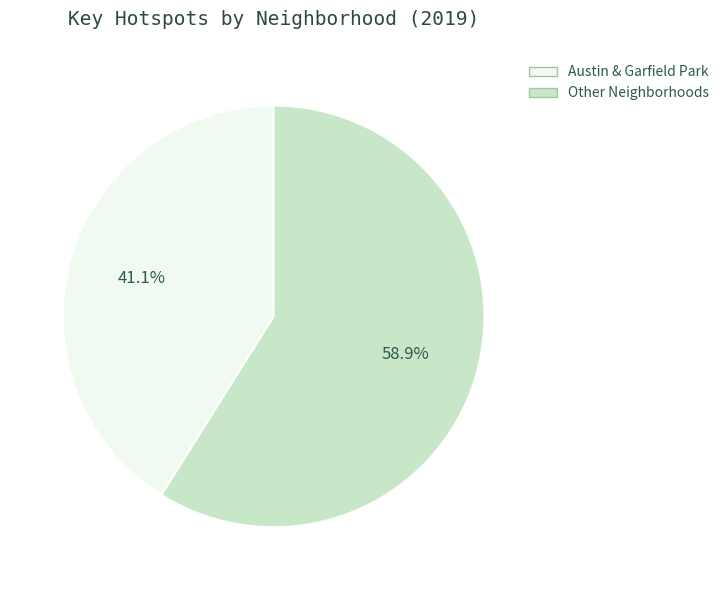

Is there a majority slice in this chart?

Yes